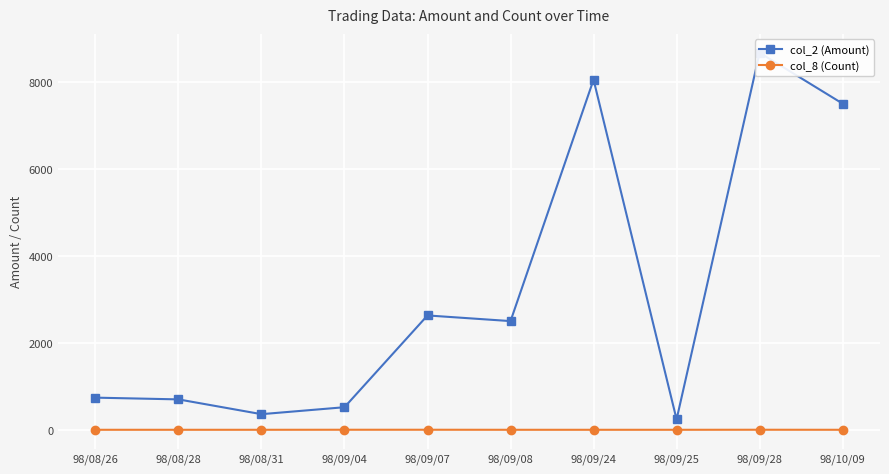

Rank the series by their maximum value, from lowest to highest.

col_8 (Count), col_2 (Amount)